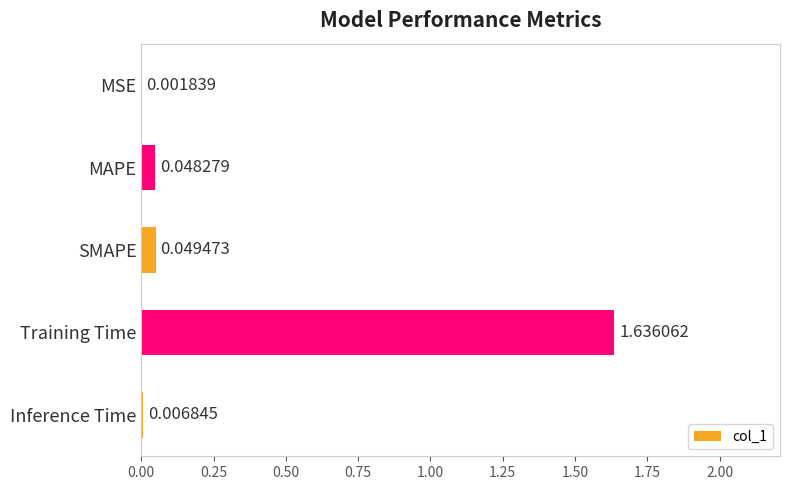

At which category does the chart reach its peak across all series?

Training Time